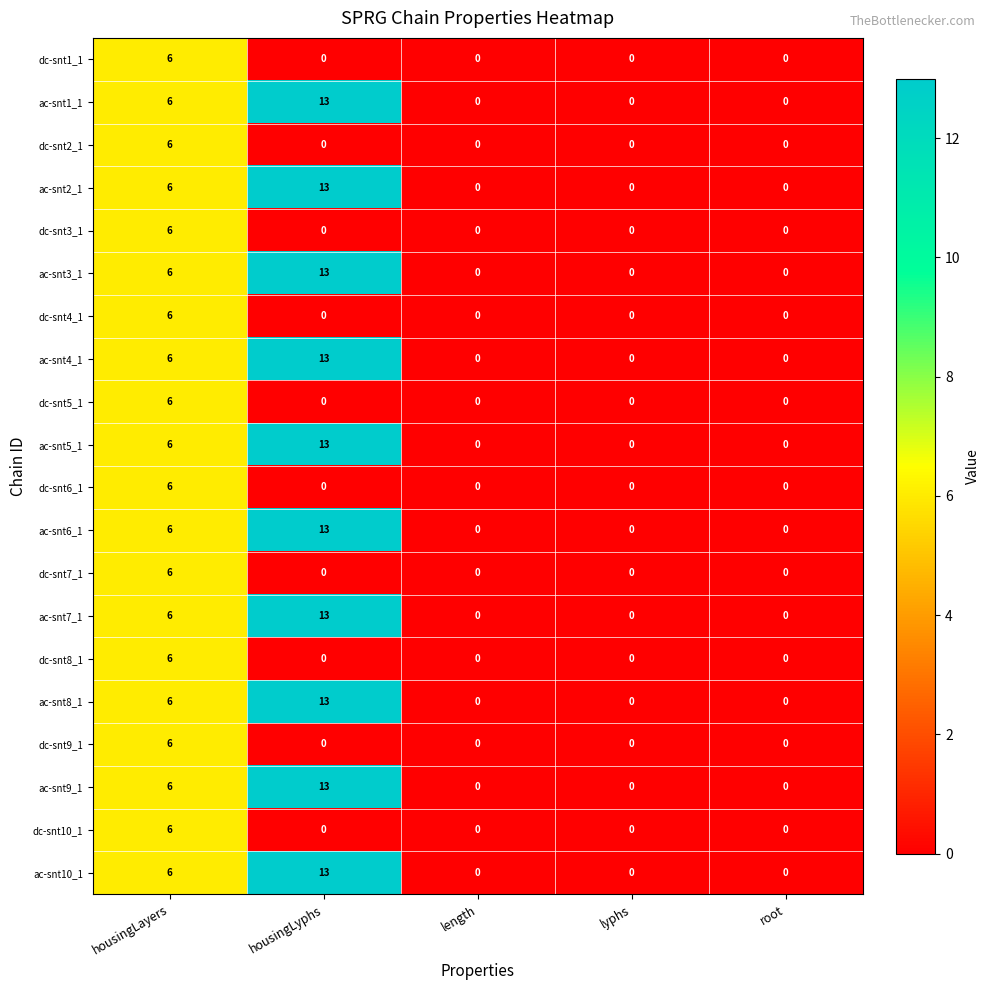

What is the average value of the ac-snt1_1 series?

4